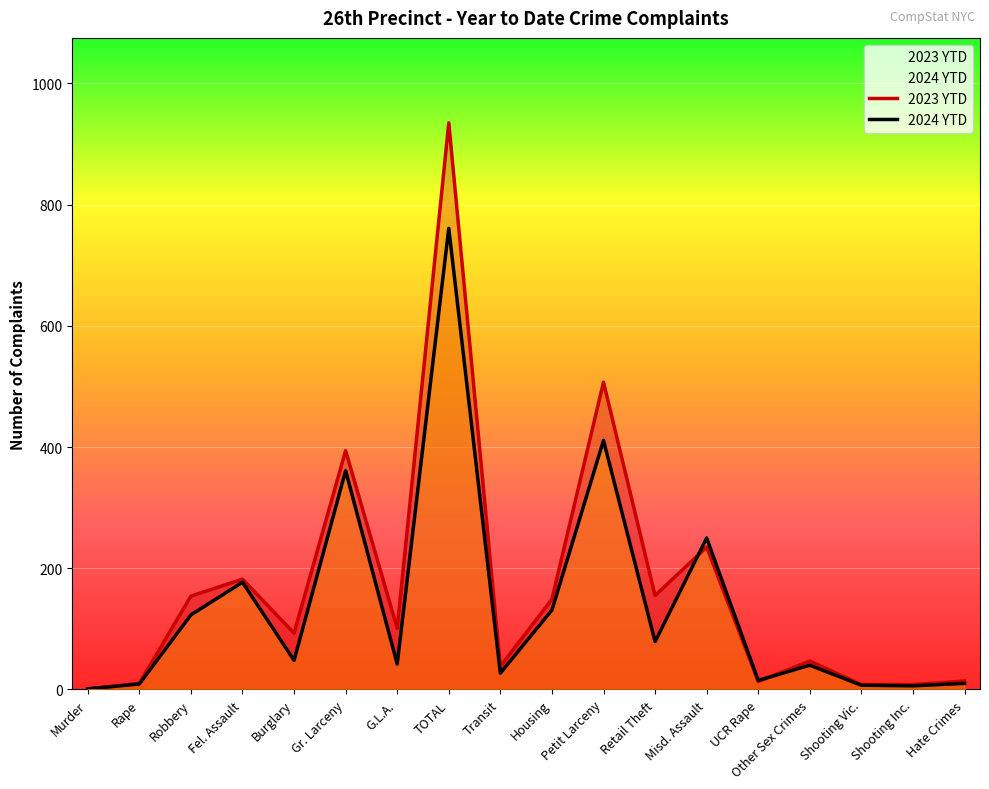

Is it true that 2023 YTD equals 507 at Petit Larceny?

True